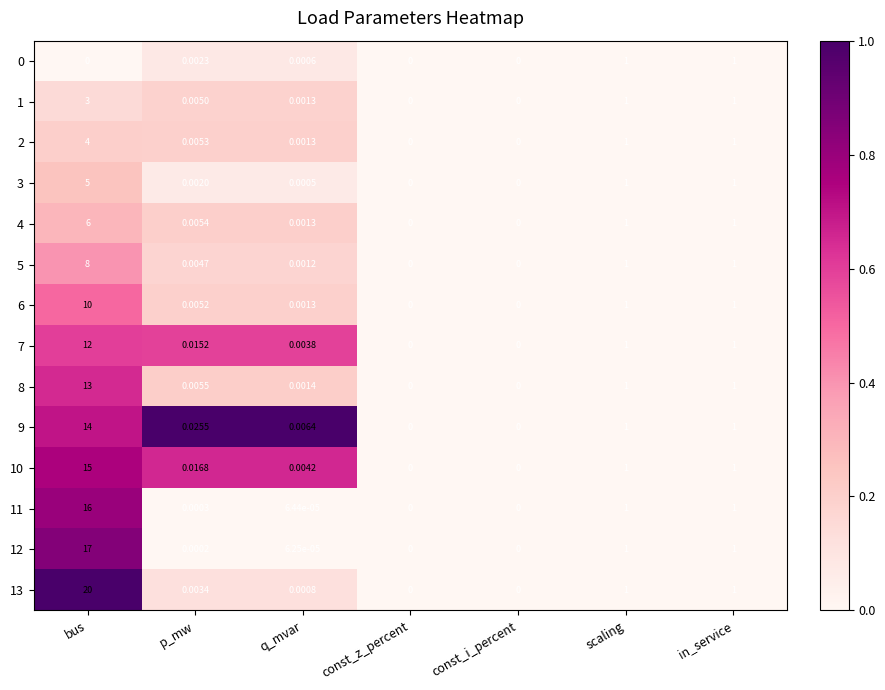

Which series has the largest total across all categories?

13